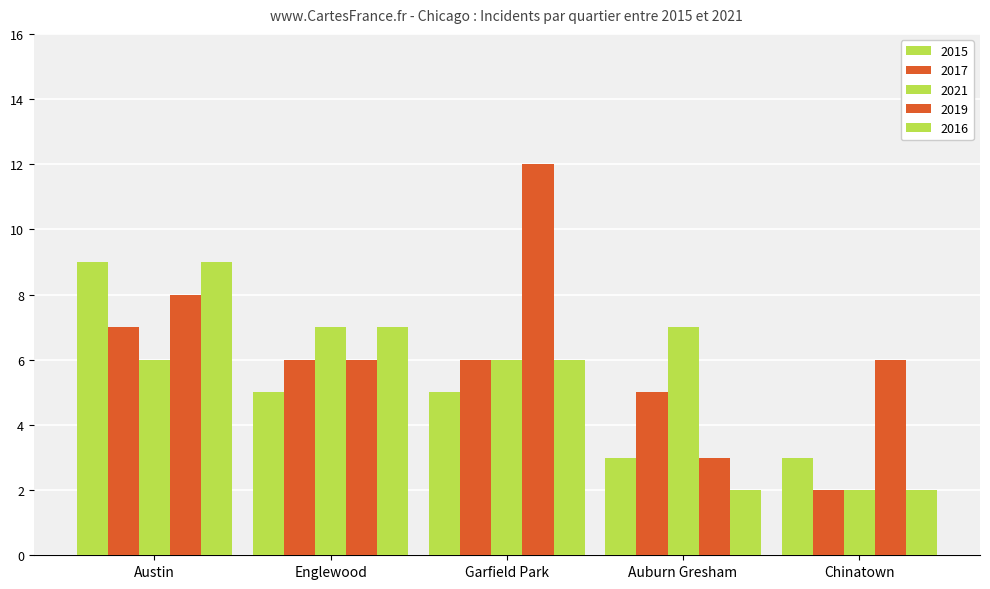

Reading right to left, what are all the values shown in this chart?

2015: 3	3	5	5	9
2017: 2	5	6	6	7
2021: 2	7	6	7	6
2019: 6	3	12	6	8
2016: 2	2	6	7	9